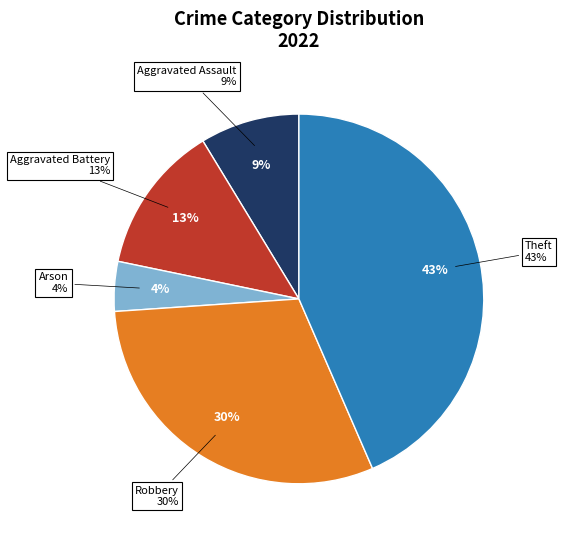

The Arson slice represents 1% of the pie. True or false?

False